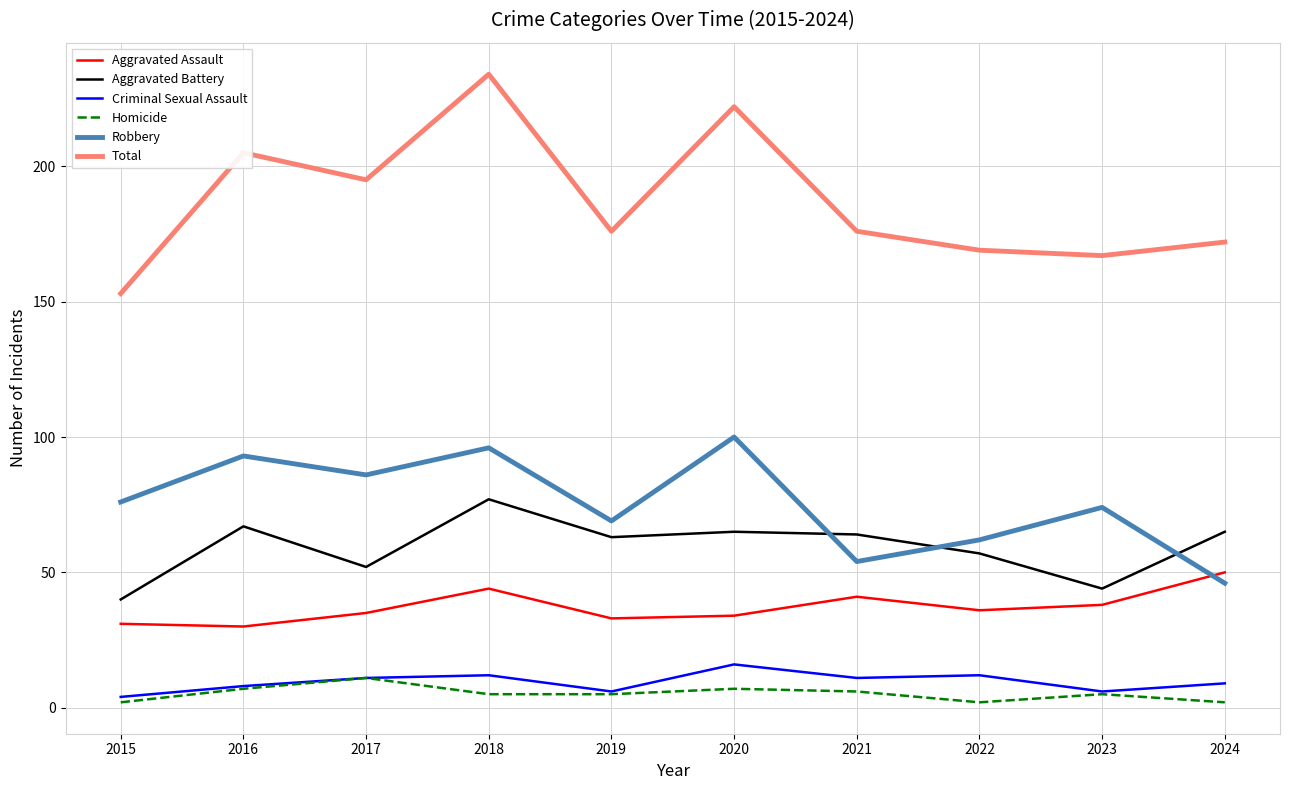

What is the total value across all series at 2021?

352